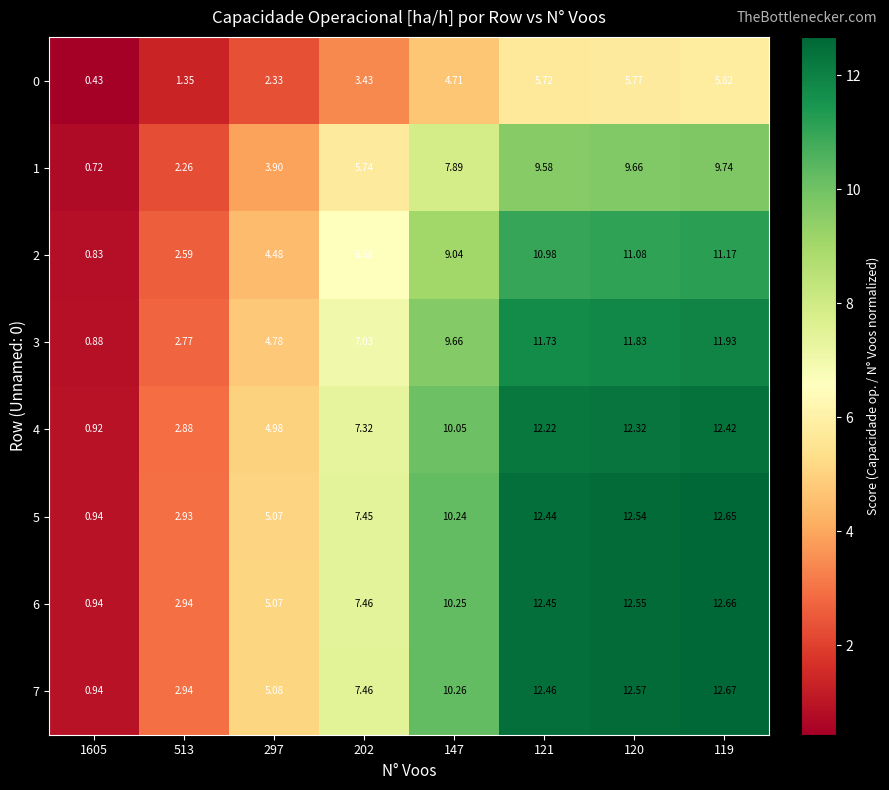

Is the value of 7 at 202 greater than the value of 2 at 119?

No